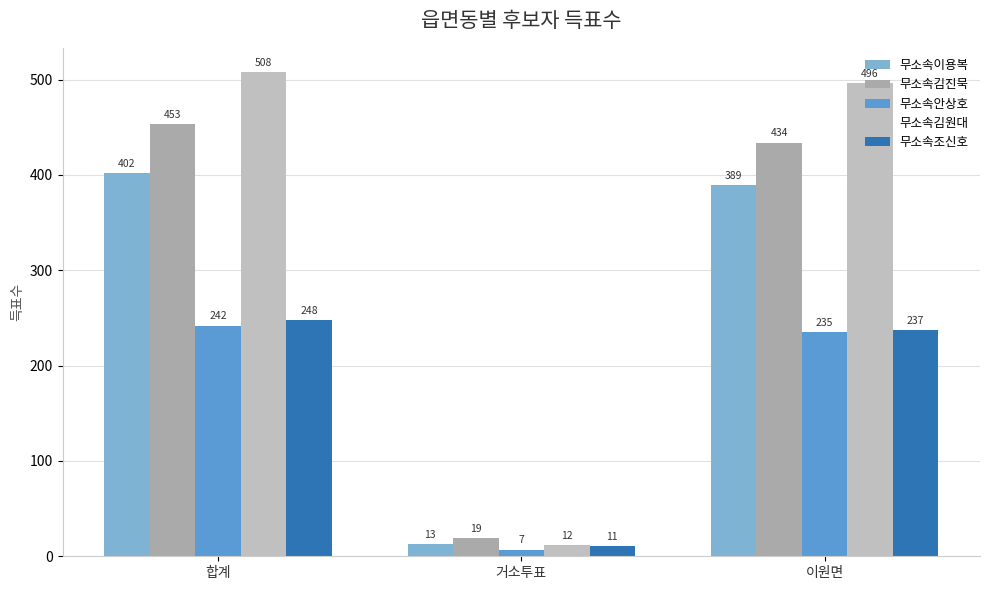

Which series has the largest total across all categories?

무소속김원대